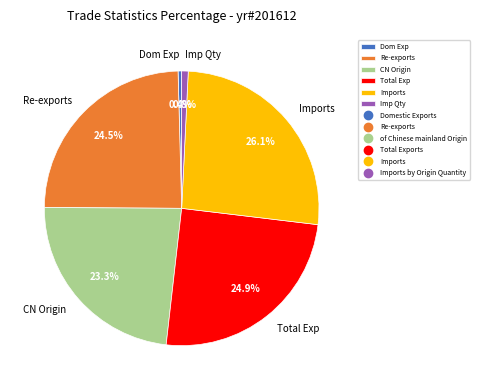

How many slices are in this pie chart?

6